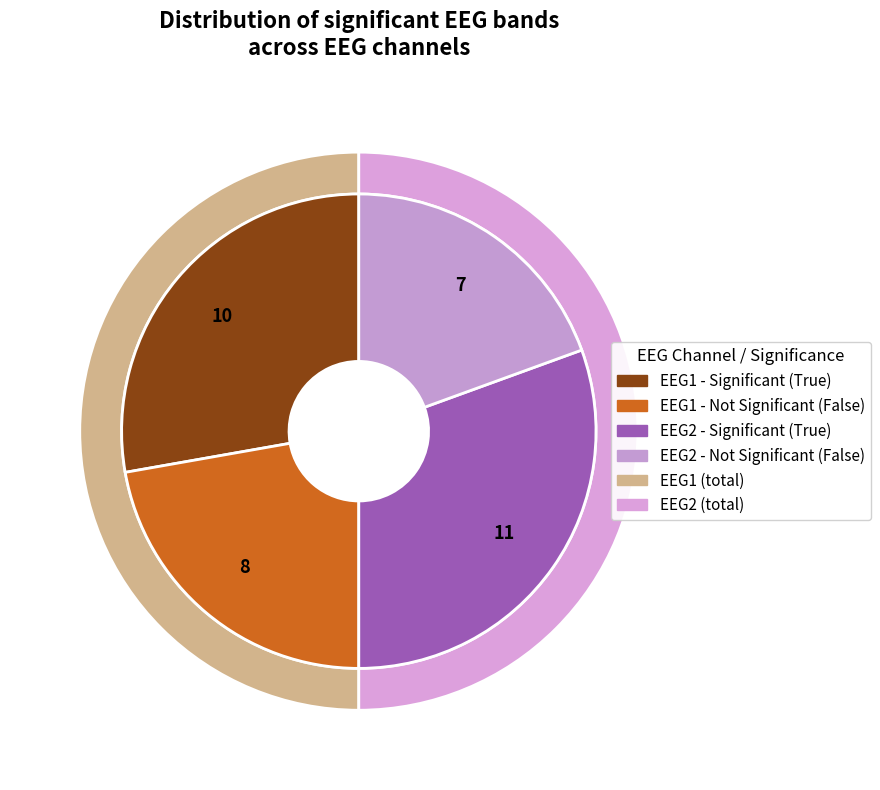

How many segments does this pie chart have?

4